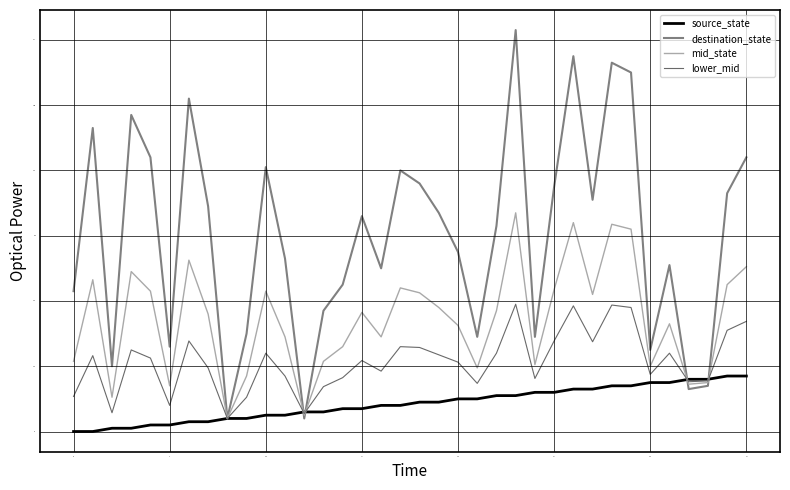

Which series has the largest total across all categories?

destination_state